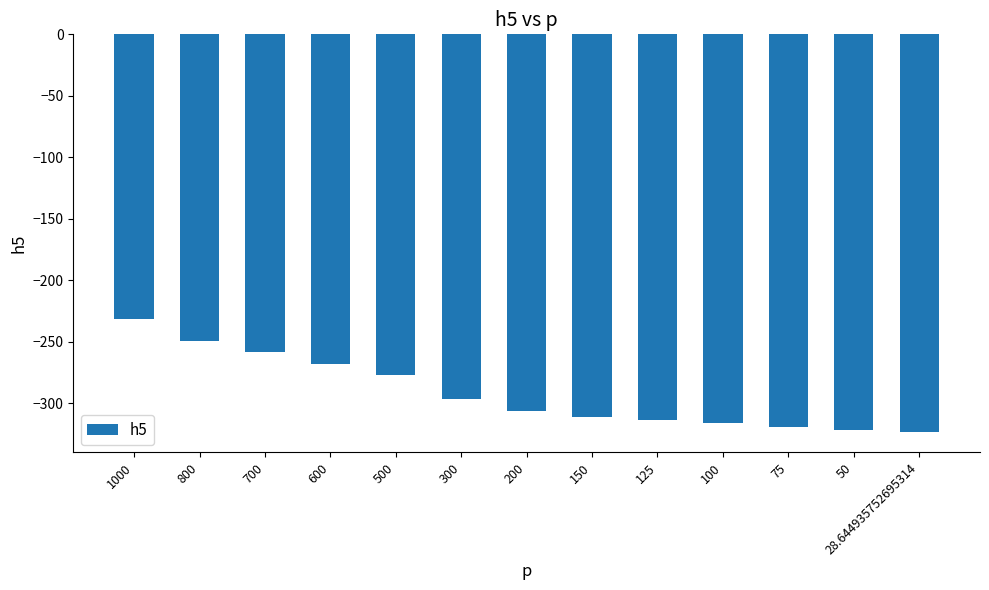

Are the bars horizontal?

No